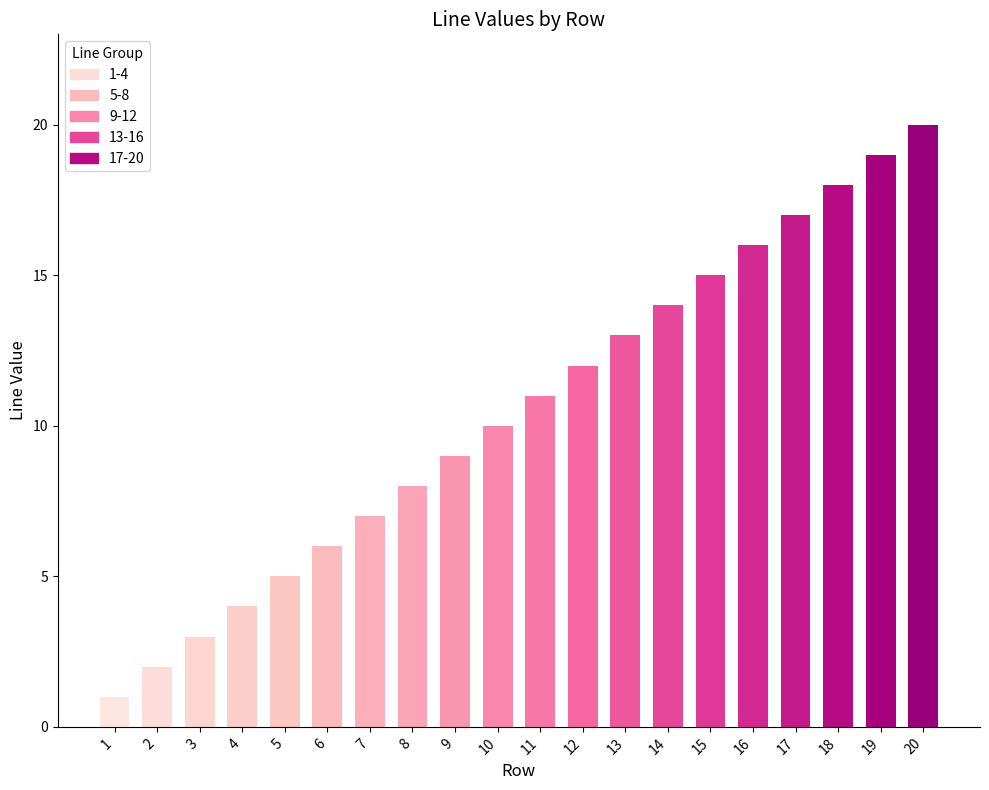

How many distinct data groups are displayed?

1